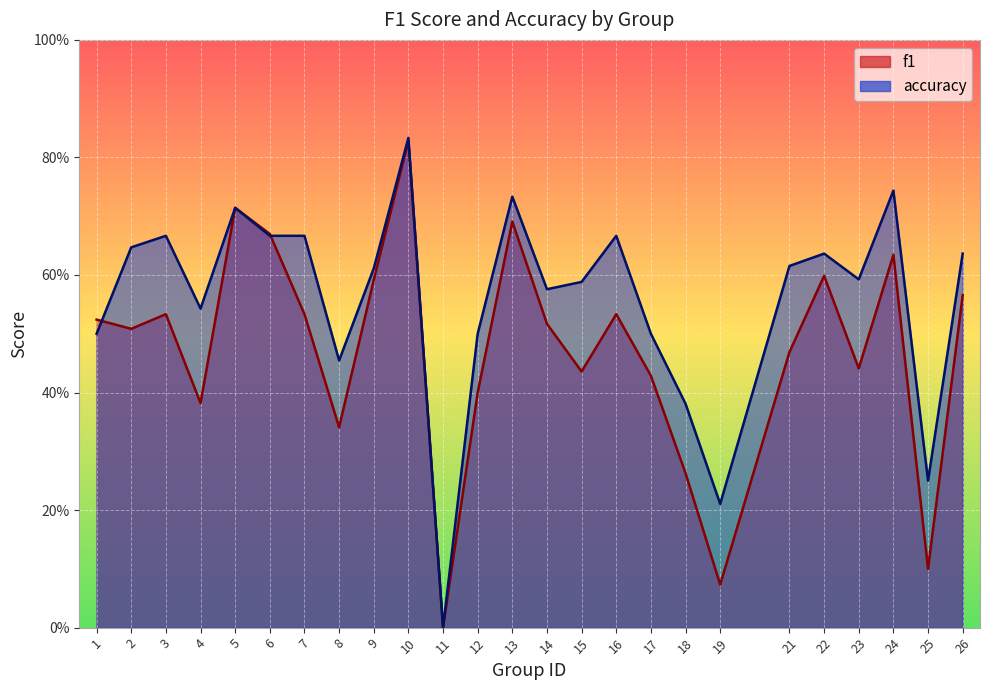

How many times do accuracy and f1 cross each other?

2